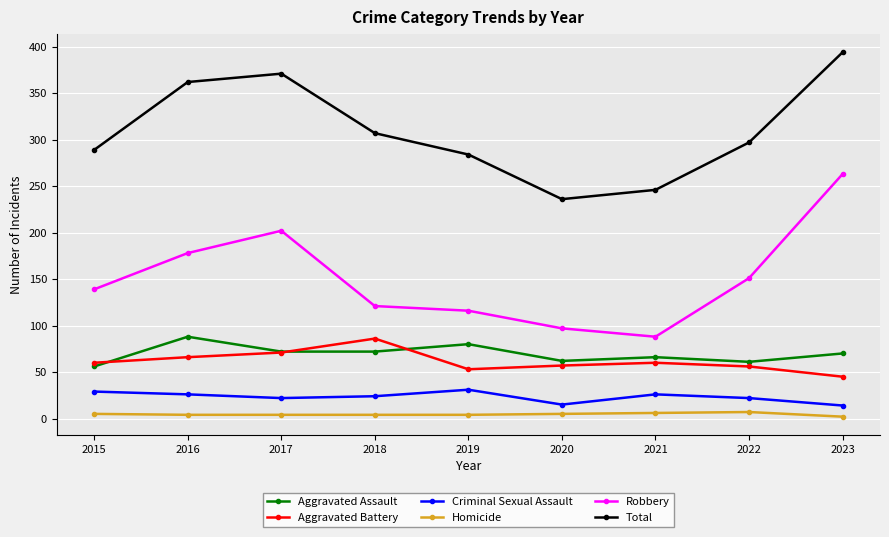

Which series changed the most between 2016 and 2023?

Robbery